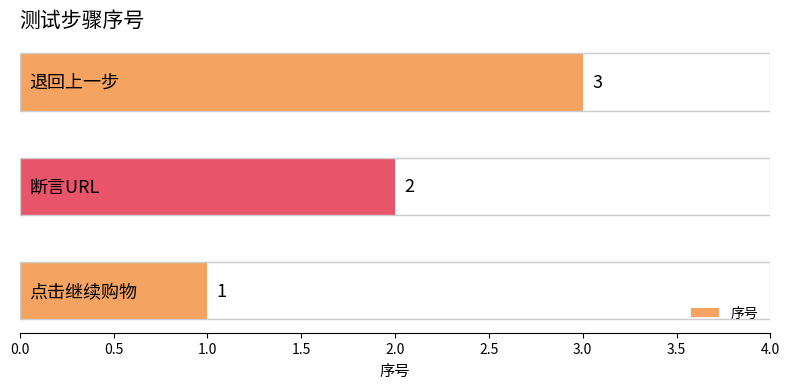

What is the maximum value shown in the chart?

3